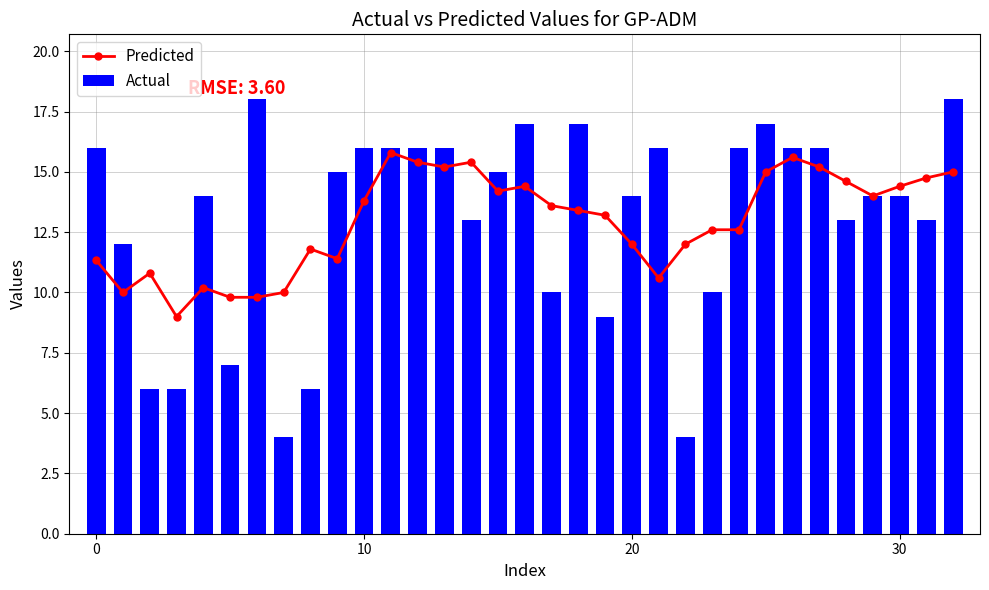

Which category has the highest value in the Actual series?

6